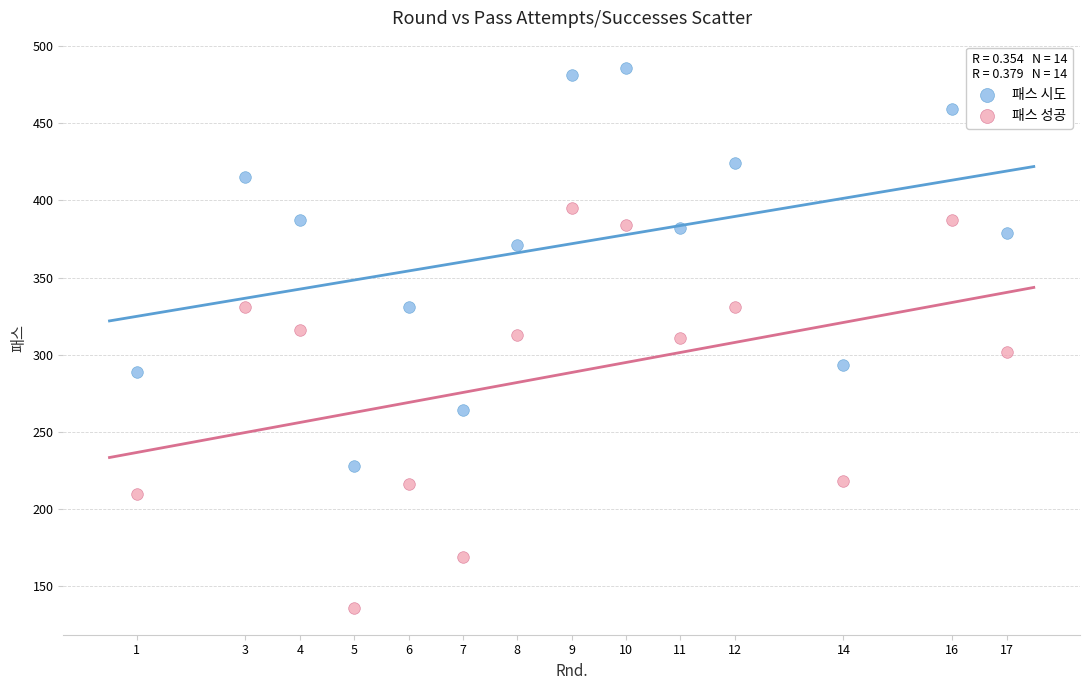

What is the X range (max minus min) for the scatter plot?

16